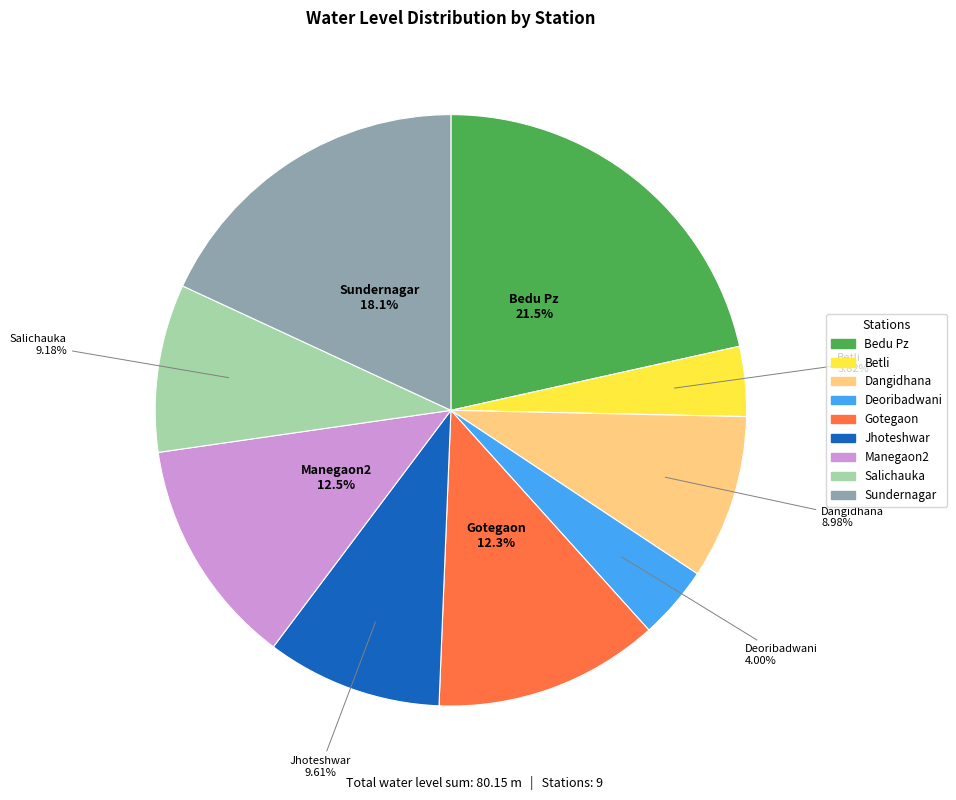

Which slice is the largest?

Bedu Pz